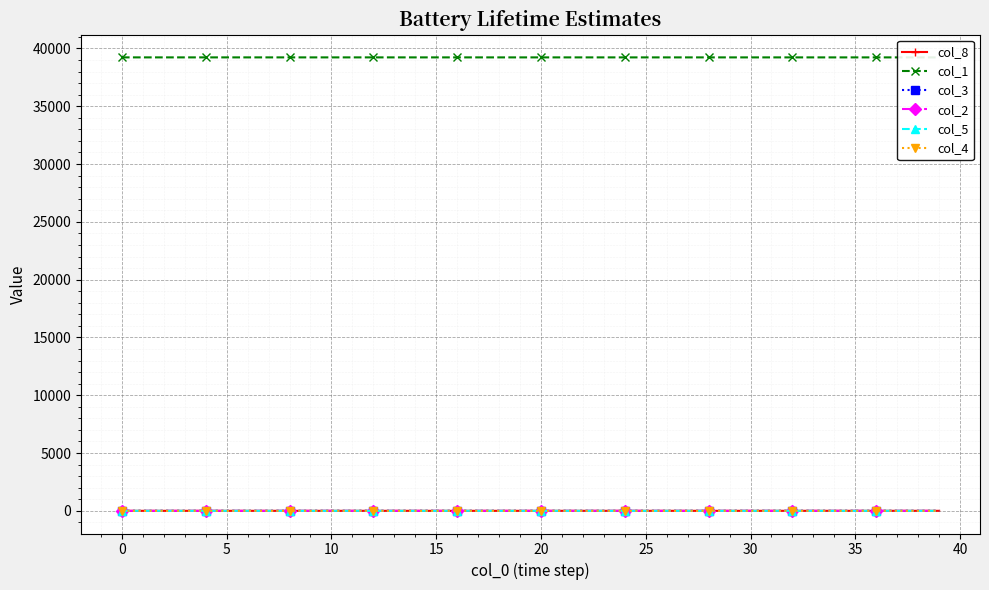

True or false: col_5 and col_3 intersect in this chart.

False